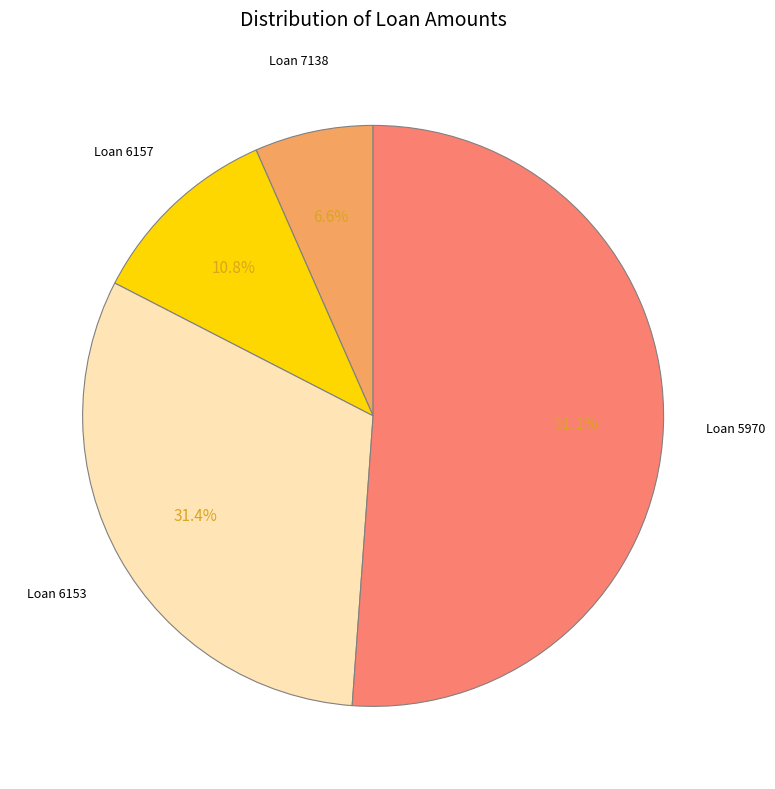

Is there any slice that represents more than half of the pie?

Yes